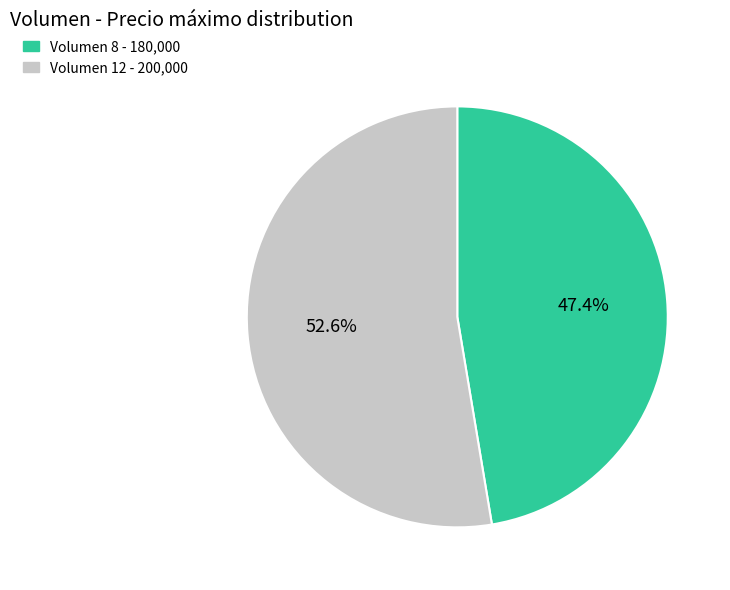

What is the largest slice in the pie chart?

Volumen 12 - 200,000